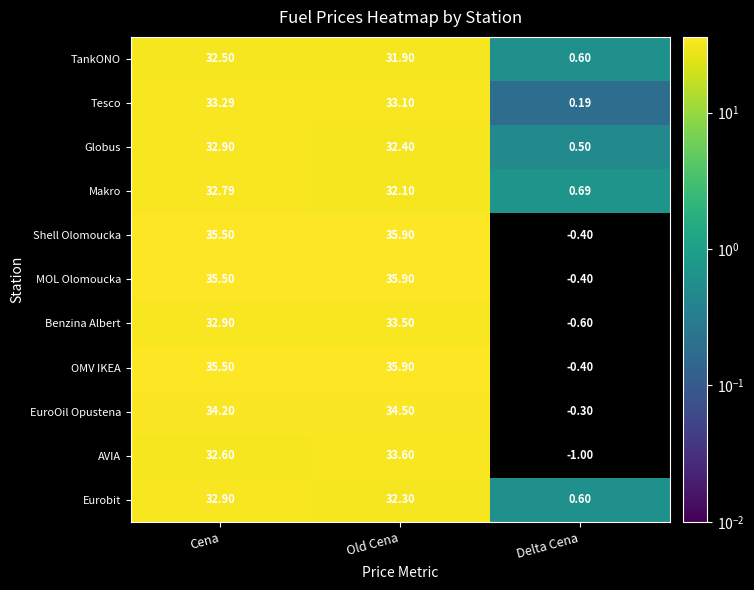

What is the difference between the highest and lowest values at Cena?

3.0